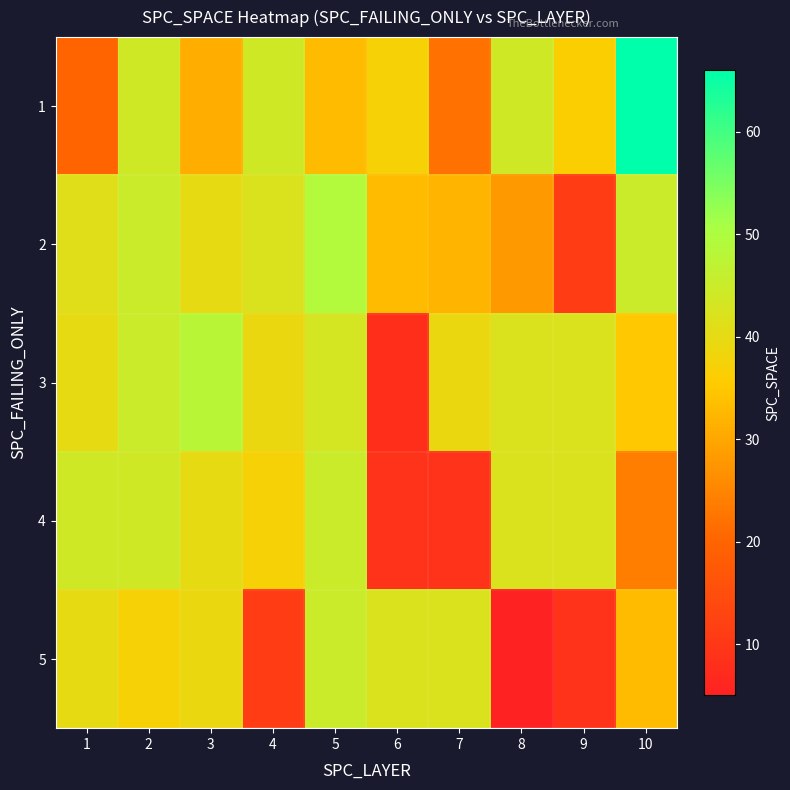

What is the spread (max minus min) of values at 6?

34